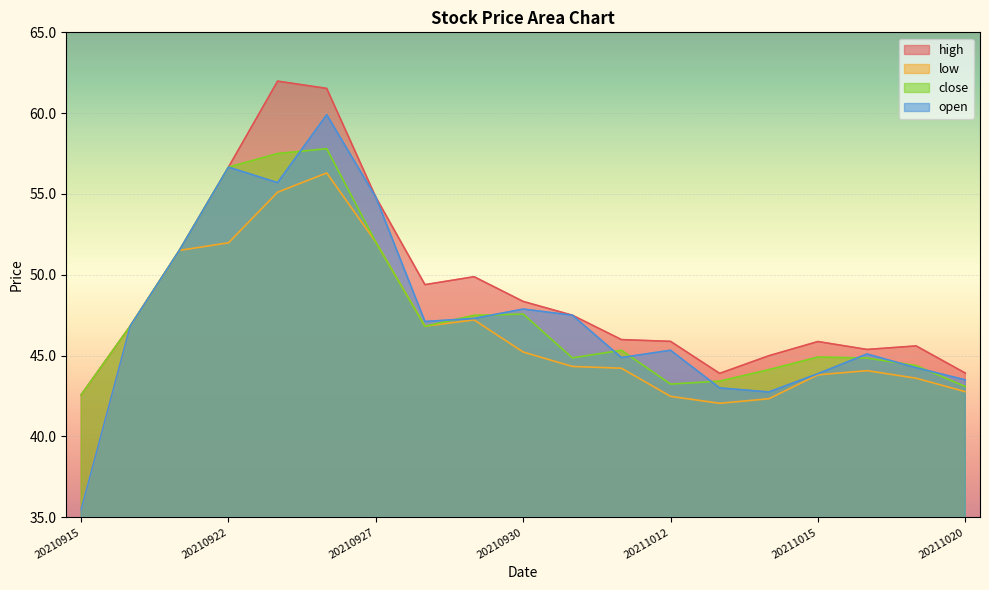

What is the value of the close point at the 9th from the left?

47.5